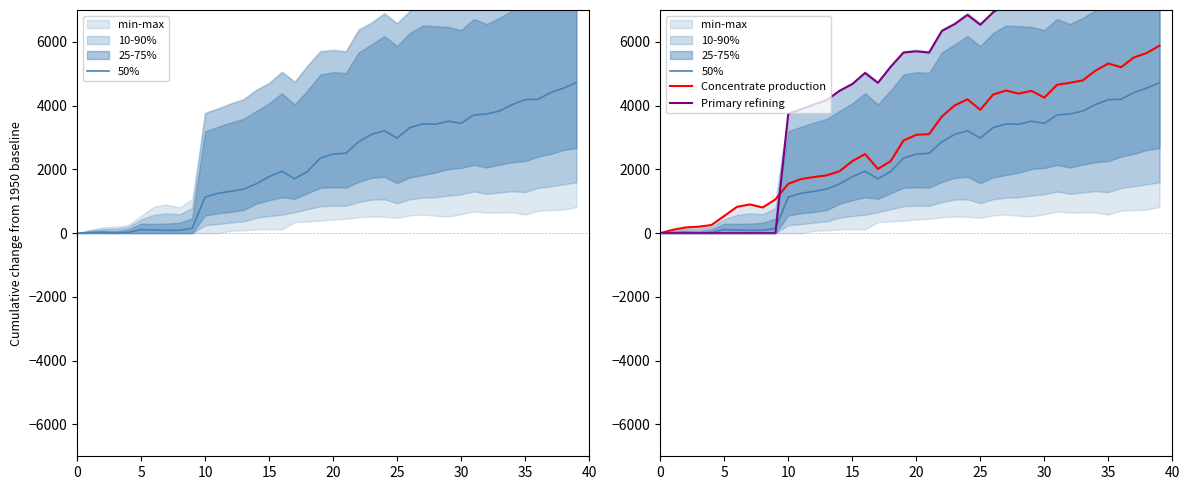

What is the difference between the maximum and minimum values in the Primary refining series?

8452.7